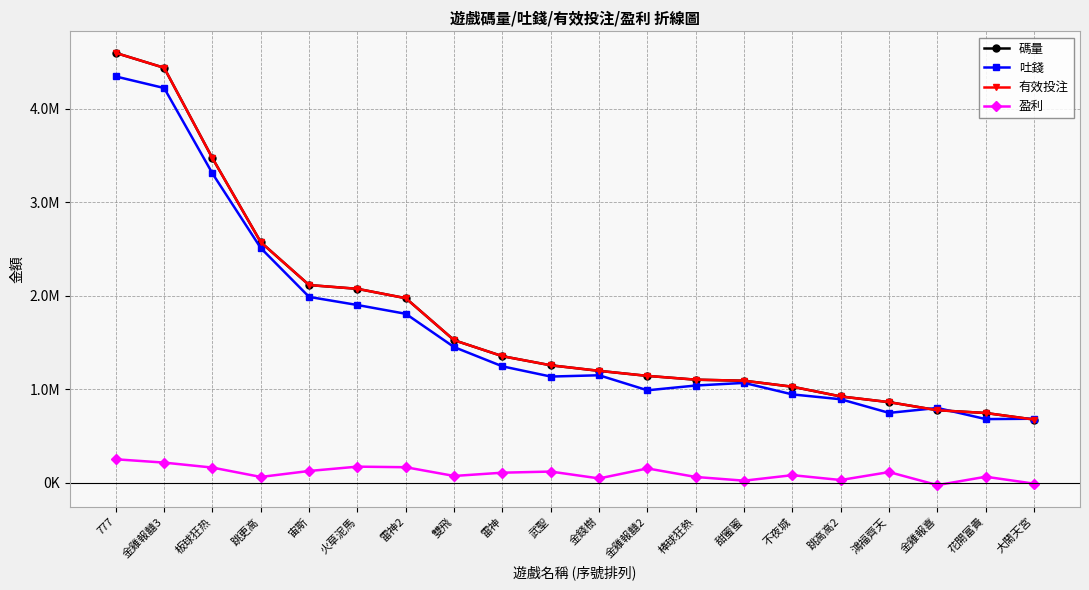

Rank the categories by 盈利 value from lowest to highest.

金雞報喜, 大鬧天宮, 甜蜜蜜, 跳高高2, 金錢樹, 棒球狂熱, 跳更高, 花開富貴, 雙飛, 不夜城, 雷神, 鴻福齊天, 武聖, 宙斯, 金雞報囍2, 板球狂热, 雷神2, 火草泥馬, 金雞報囍3, 777